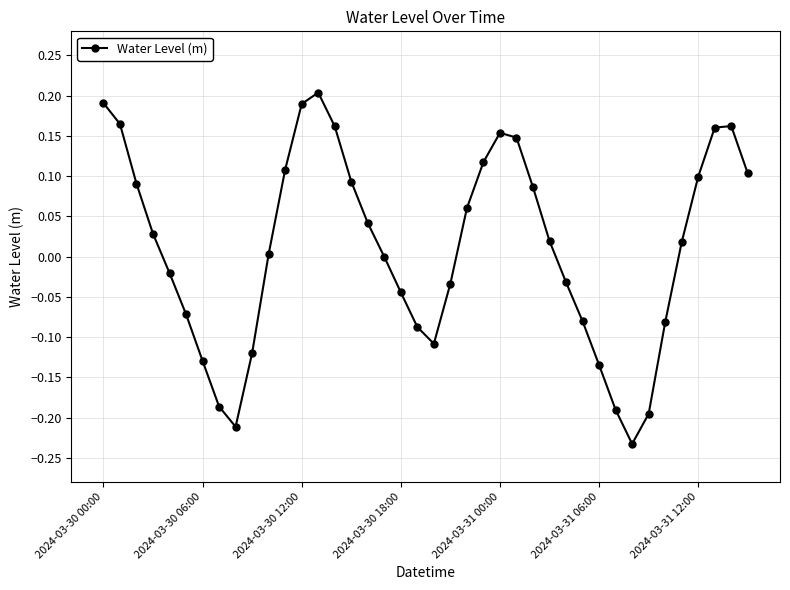

What is the sum of all values?

0.4